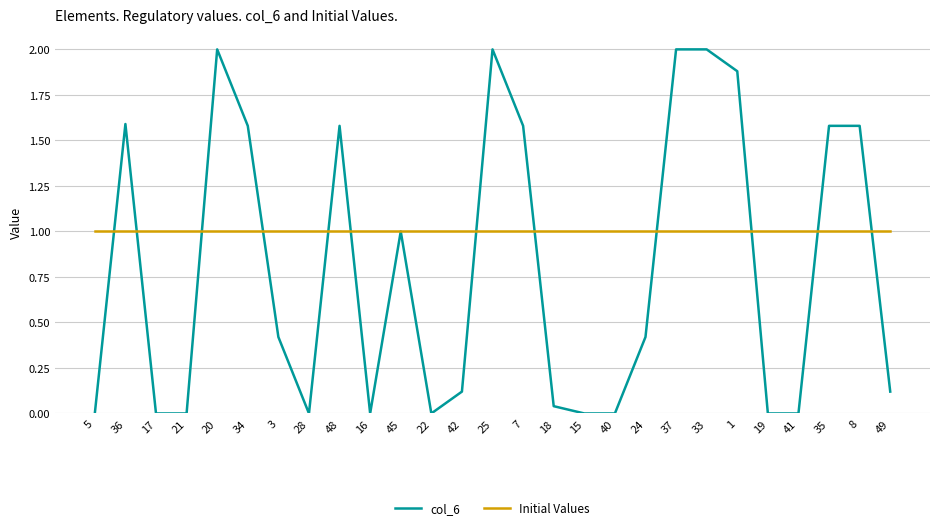

Which series has the widest spread of values?

col_6